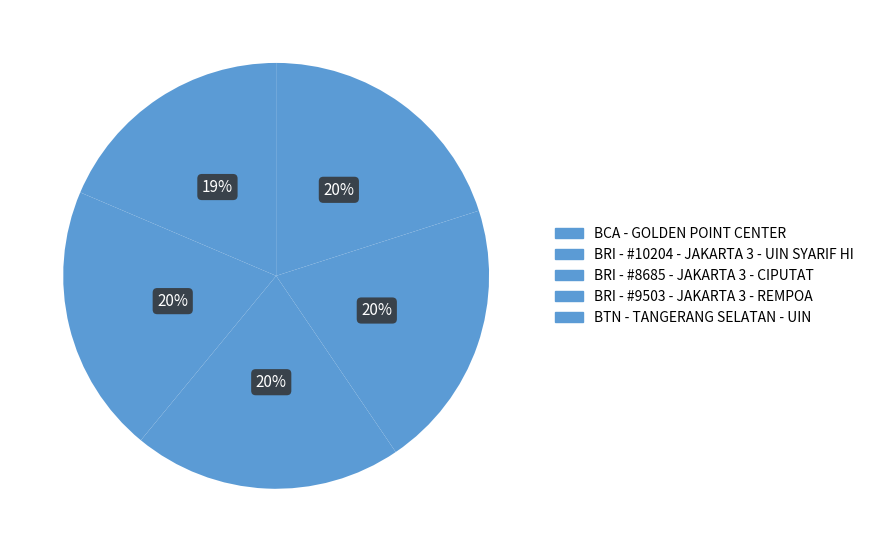

Which category has the smallest portion of the pie?

BCA - GOLDEN POINT CENTER